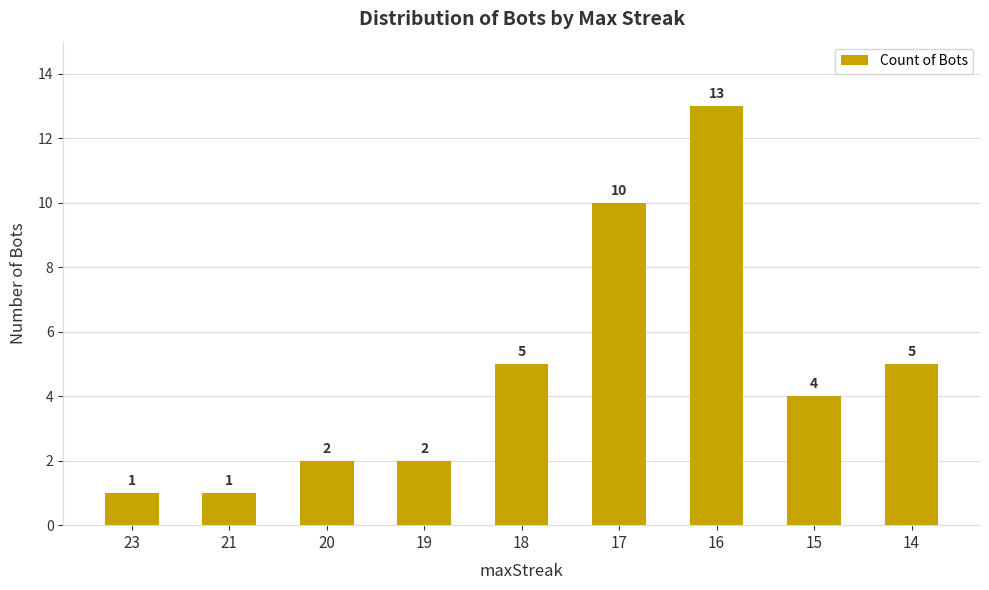

Reading right to left, extract all data points from this chart.

5	4	13	10	5	2	2	1	1